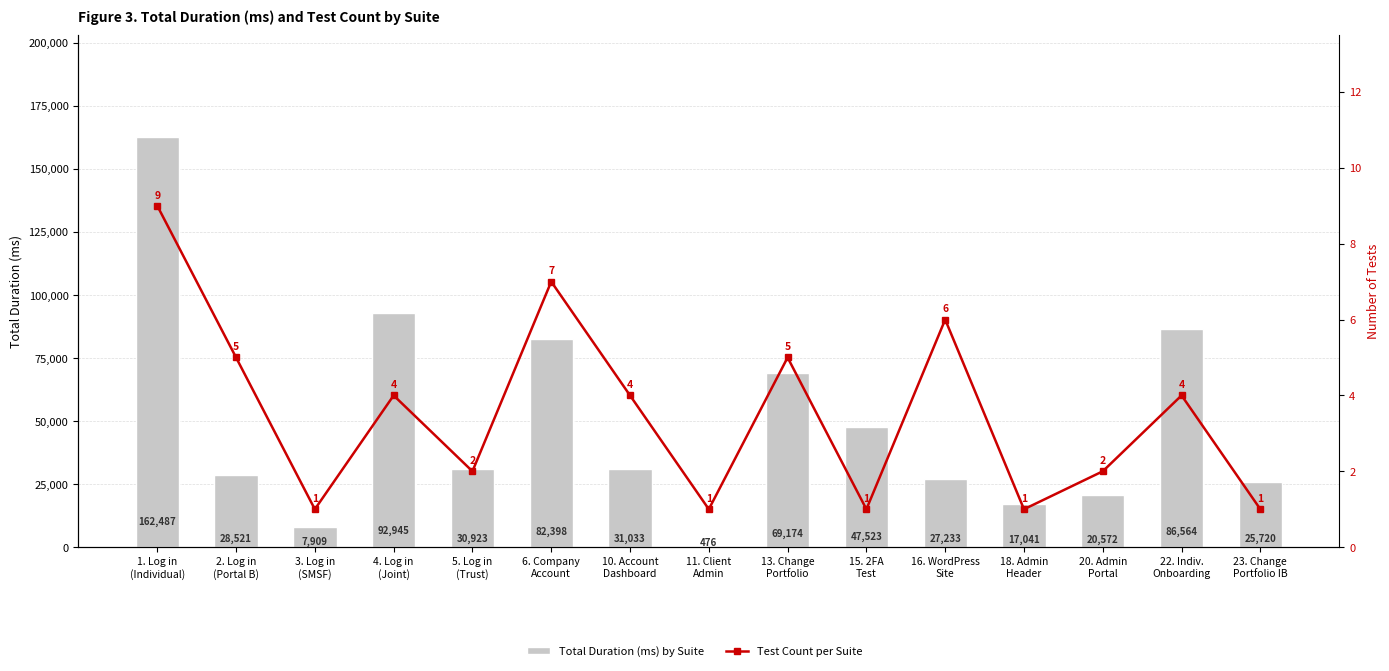

Reading right to left, what are all the values shown in this chart?

Total Duration (ms) by Suite: 25720	86564	20572	17041	27233	47523	69174	476	31033	82398	30923	92945	7909	28521	162487
Test Count per Suite: 1	4	2	1	6	1	5	1	4	7	2	4	1	5	9